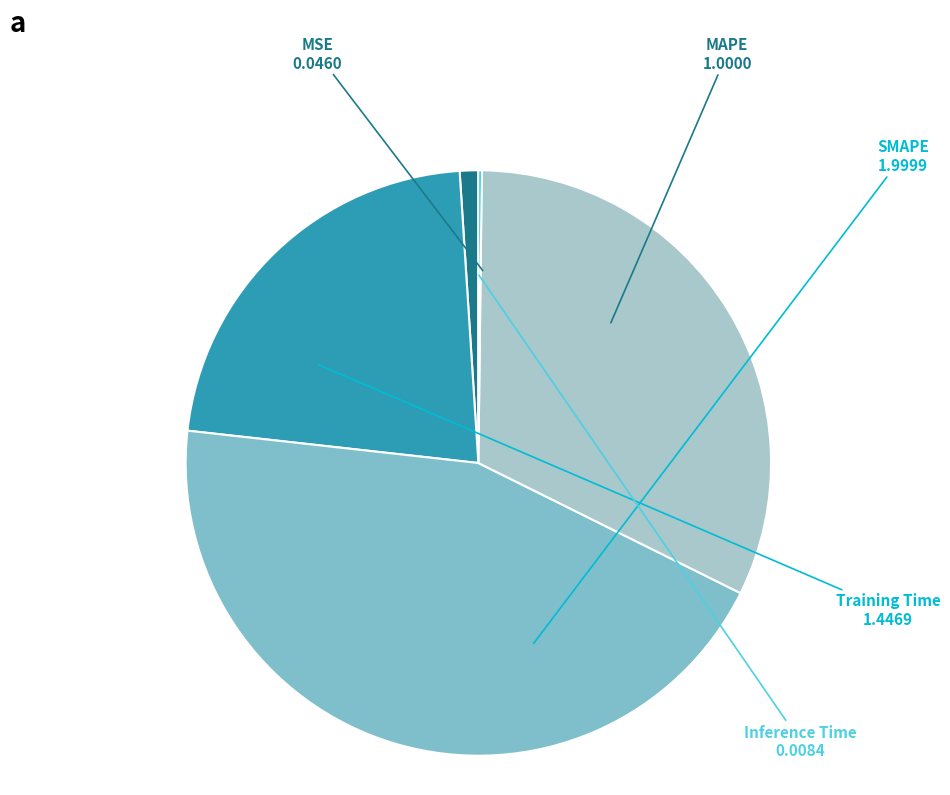

Is it true that Training Time is 32% of the pie?

True